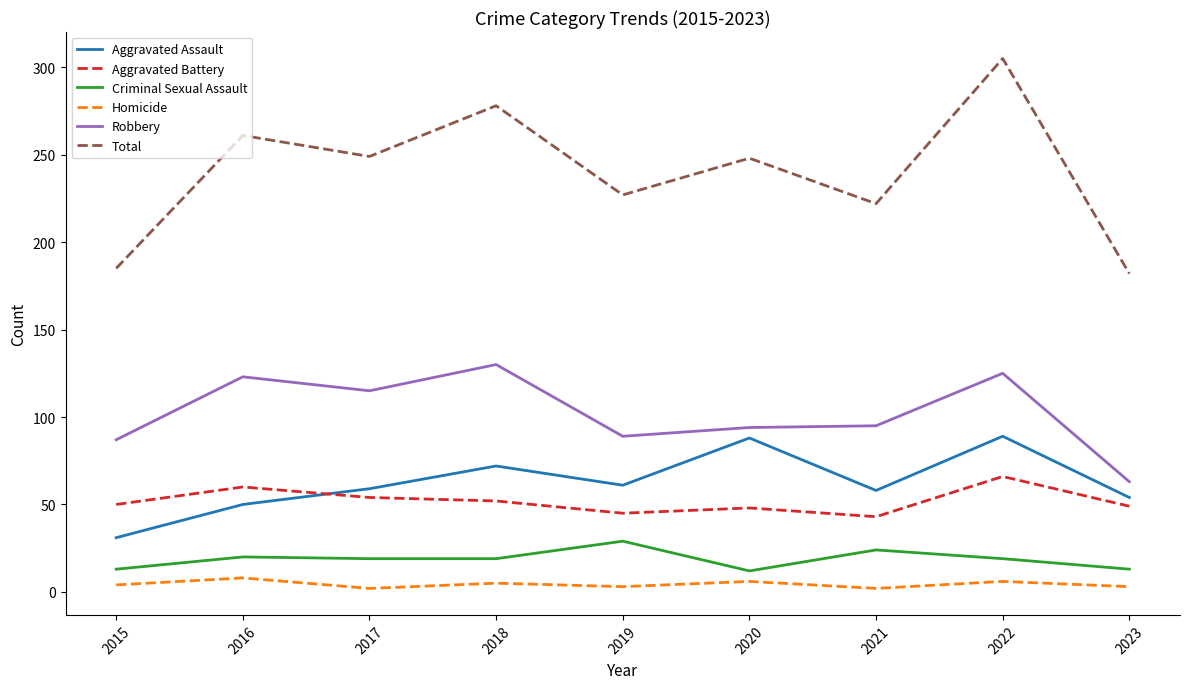

Is it true that Total equals 128 at 2019?

False